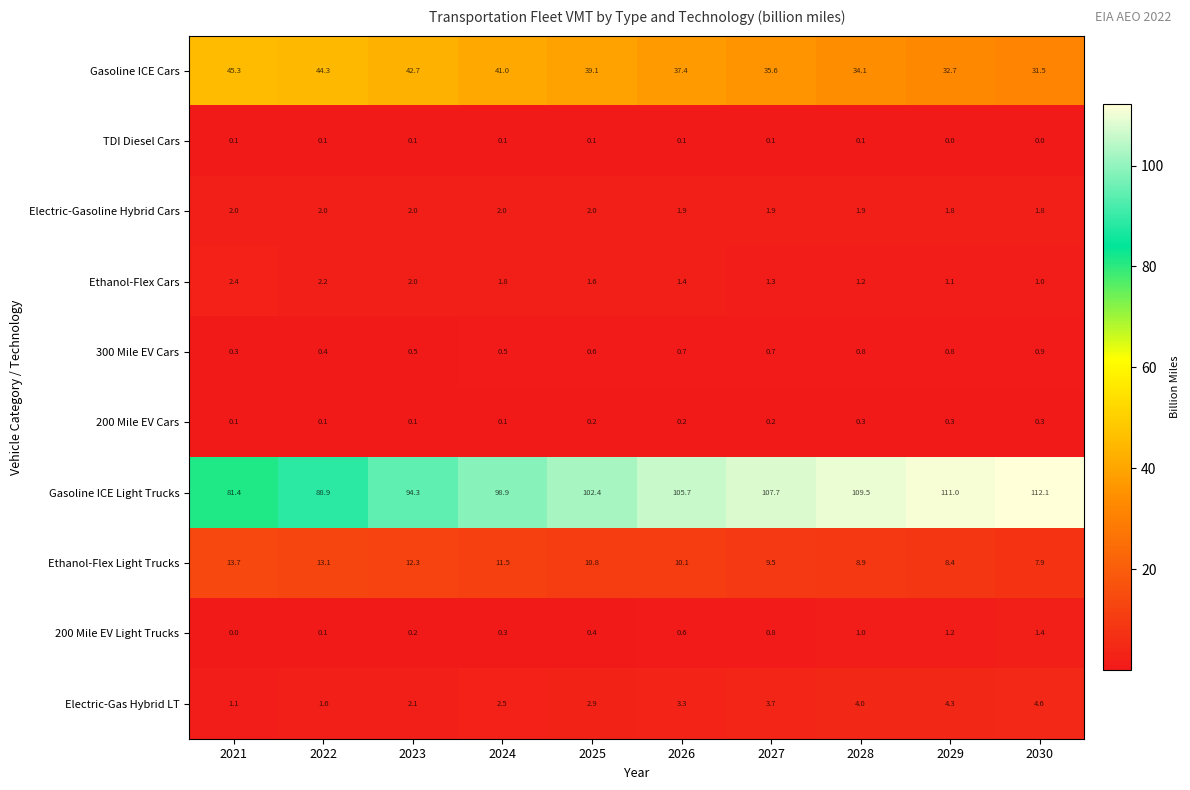

What is the total value across all series at 2022?

152.8